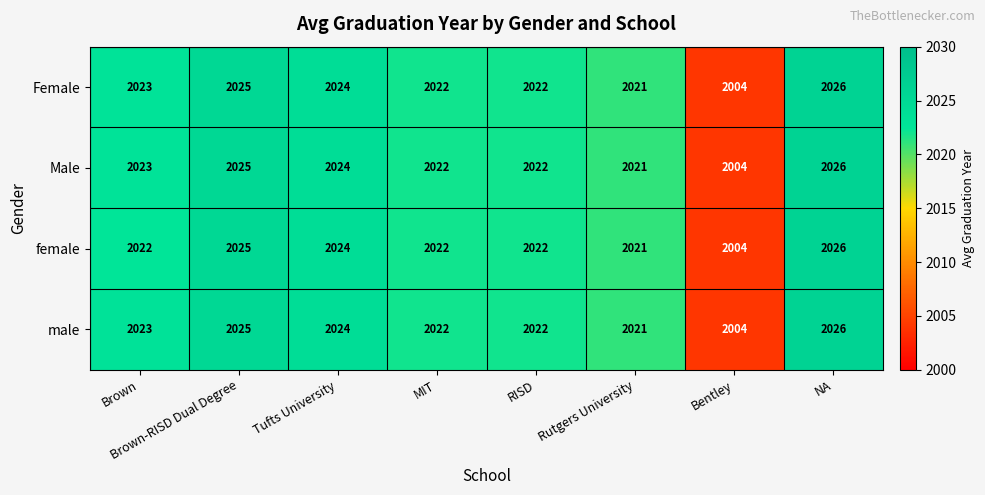

True or false: female has a value of 1052 at Brown.

False